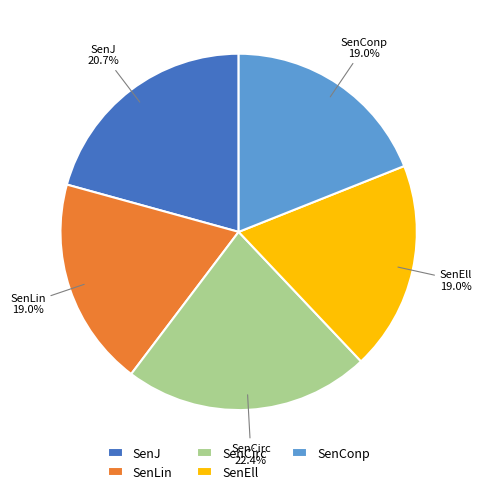

Is it true that SenConp is 28% of the pie?

False